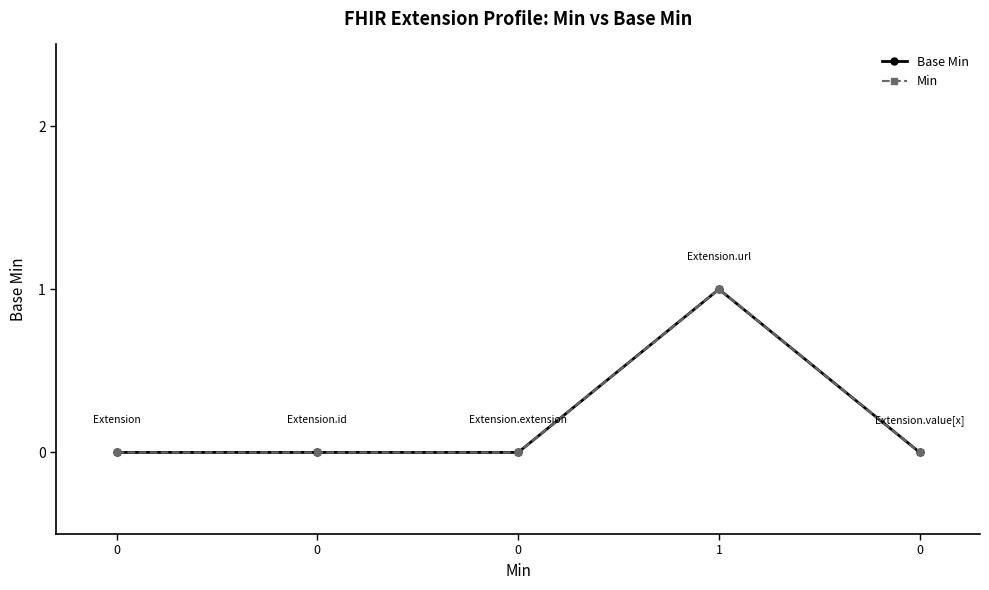

What is the difference between the Base Min values at 1 and 0?

1